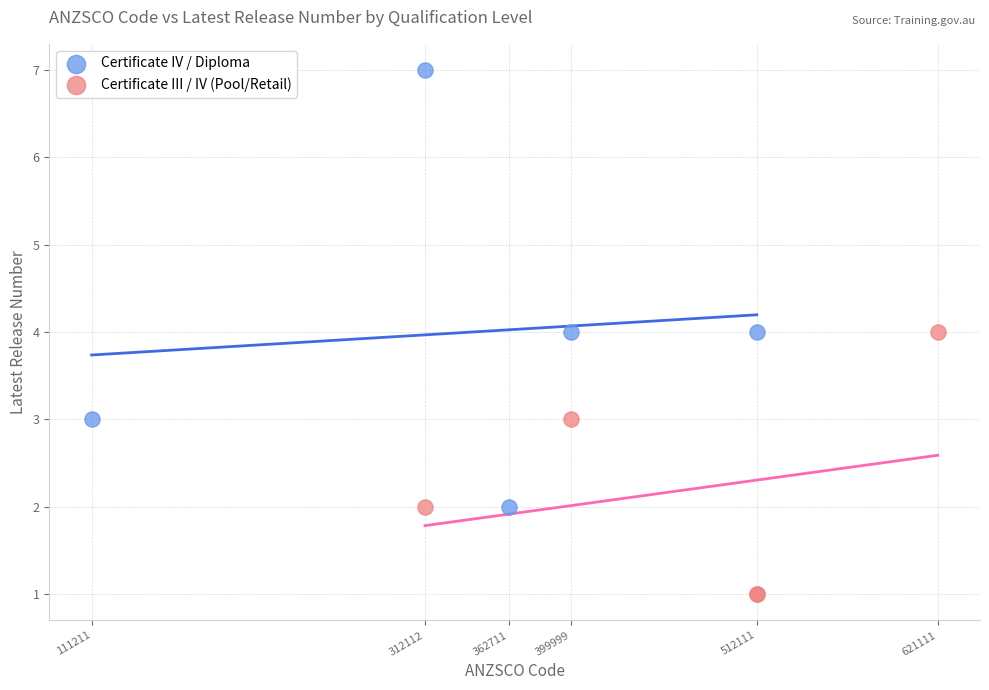

Which series contains the highest Y value?

Certificate IV / Diploma